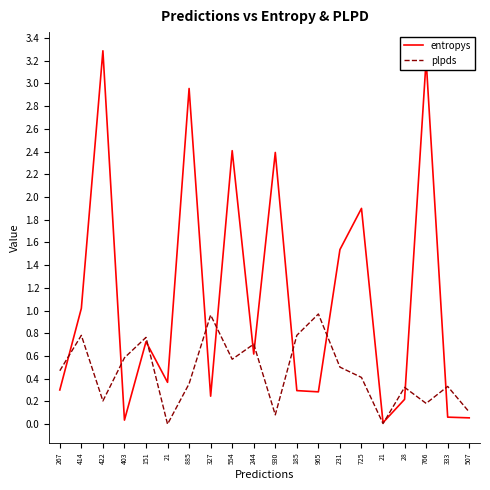

Count the number of data series in this chart.

2